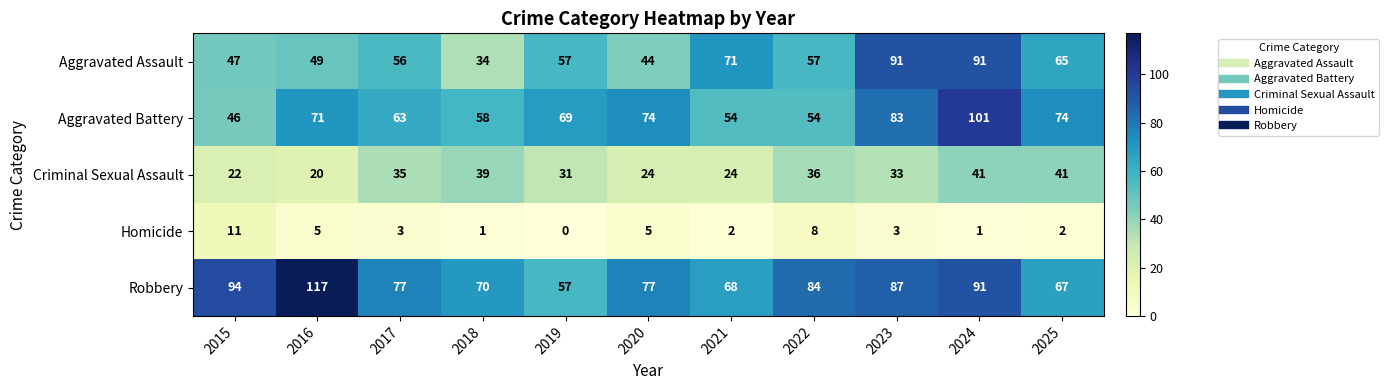

Where is Aggravated Assault nearest to the value 62?

2025